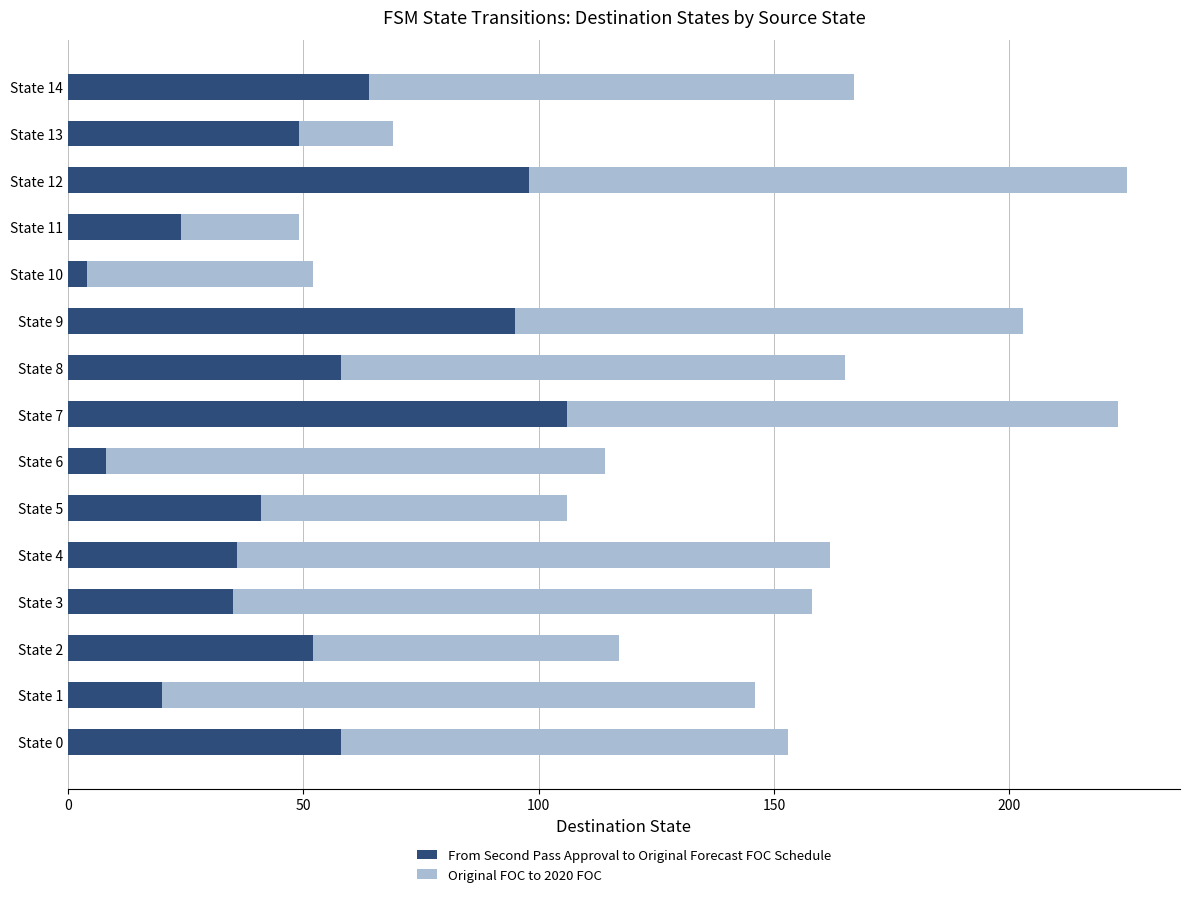

What is the difference between the second highest and second lowest values in the From Second Pass Approval to Original Forecast FOC Schedule series?

90